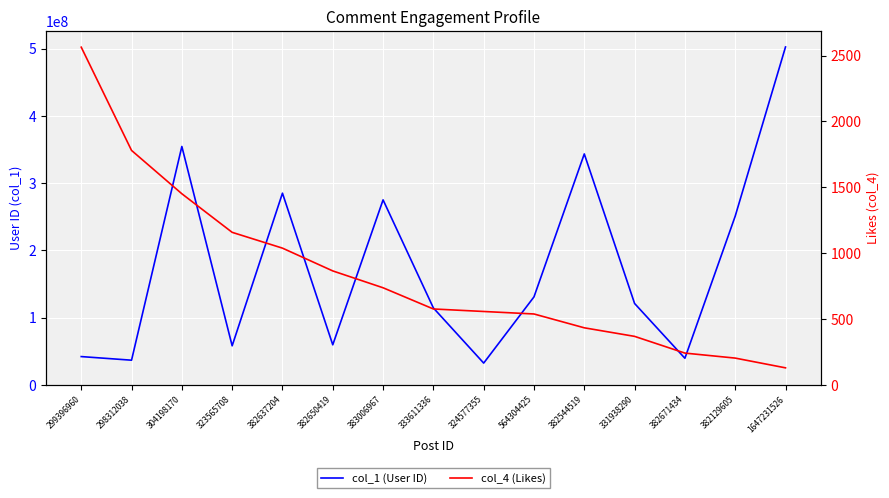

Rank the series at 1647231526 from lowest to highest value.

col_4 (Likes), col_1 (User ID)